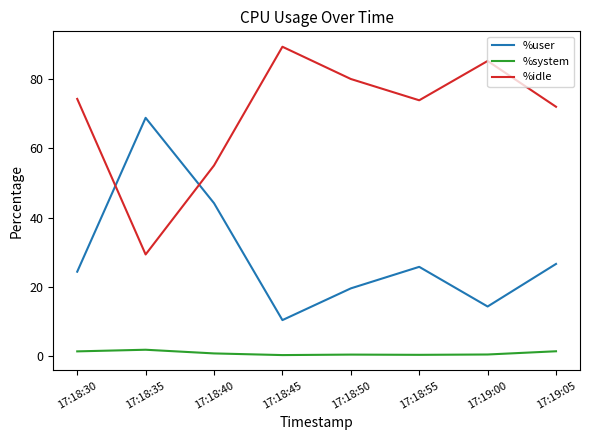

What is the difference between the maximum and minimum values in the %user series?

58.3